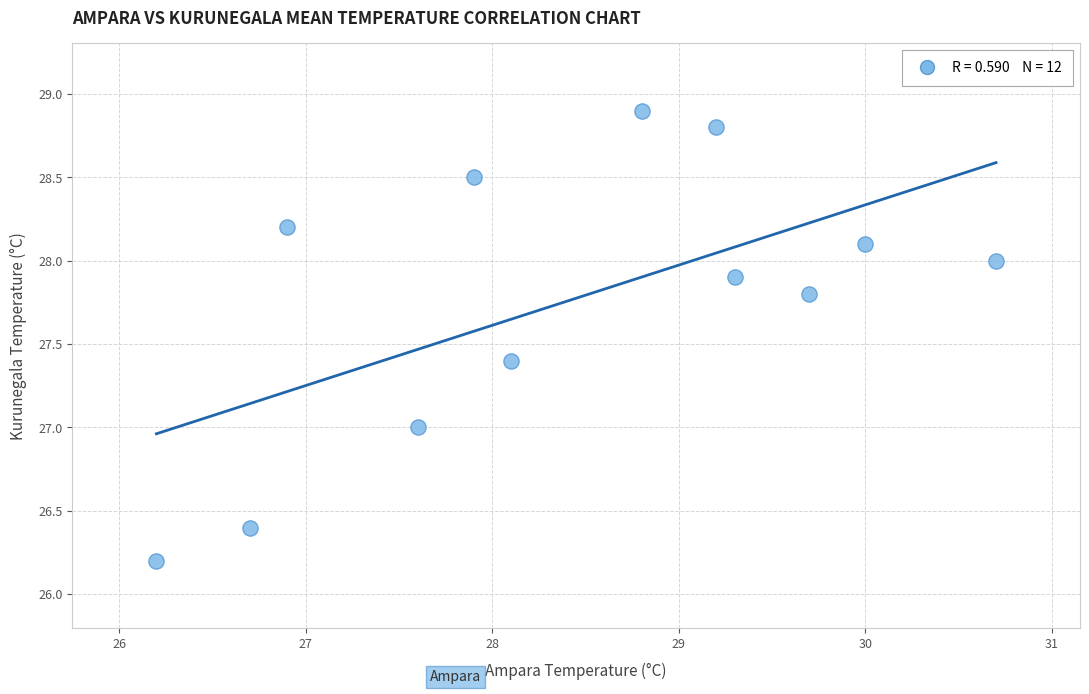

What is the average Y value?

27.8